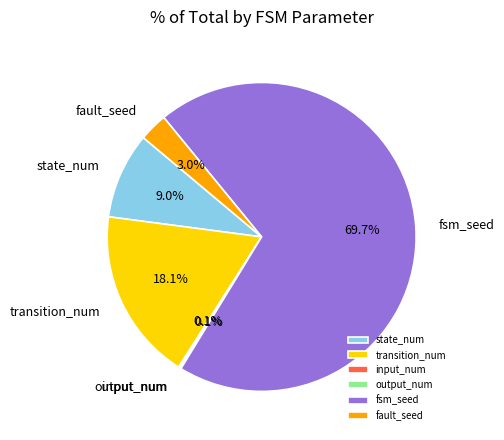

Between fsm_seed and state_num, which is larger?

fsm_seed